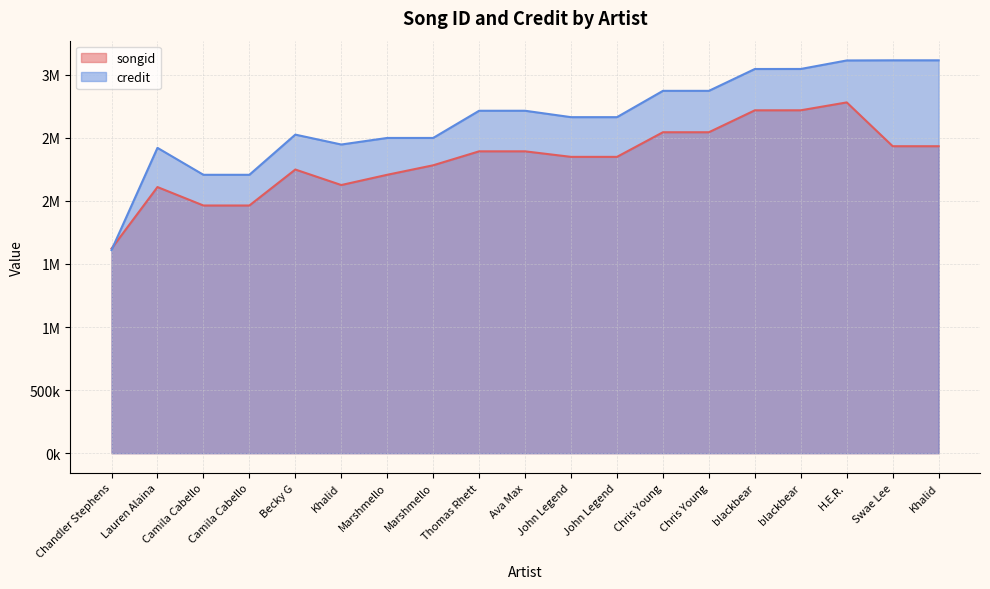

What is the spread (max minus min) of values at blackbear?

327437